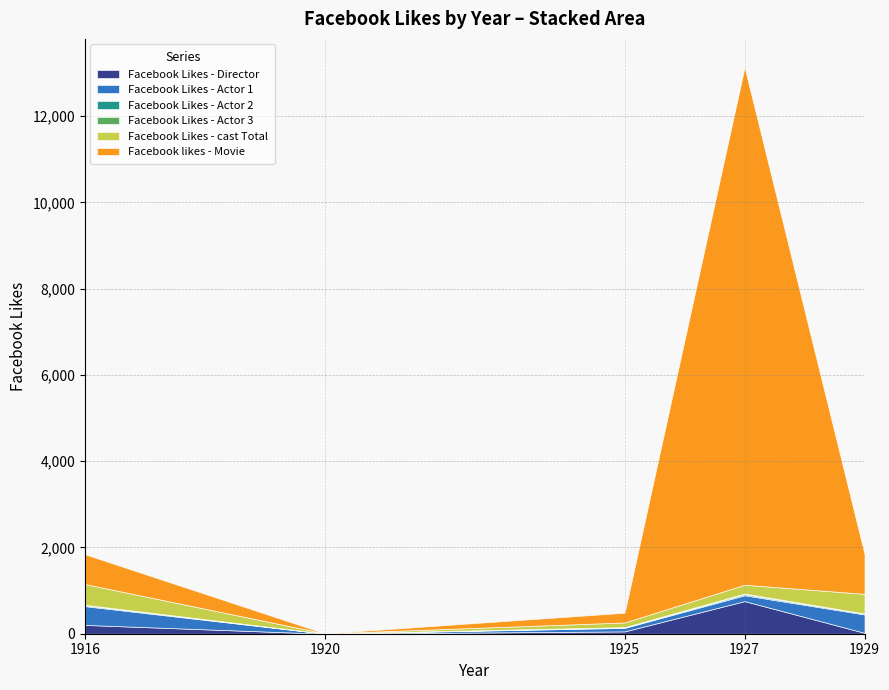

True or false: Facebook Likes - cast Total and Facebook Likes - Actor 2 cross at least once.

False